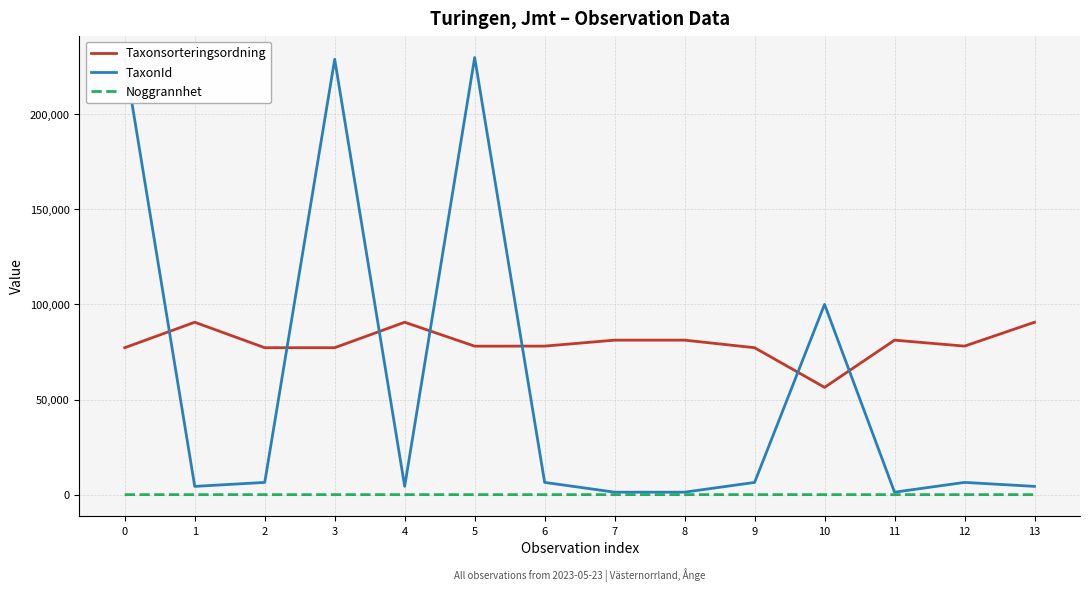

True or false: Taxonsorteringsordning and Noggrannhet cross at least once.

False